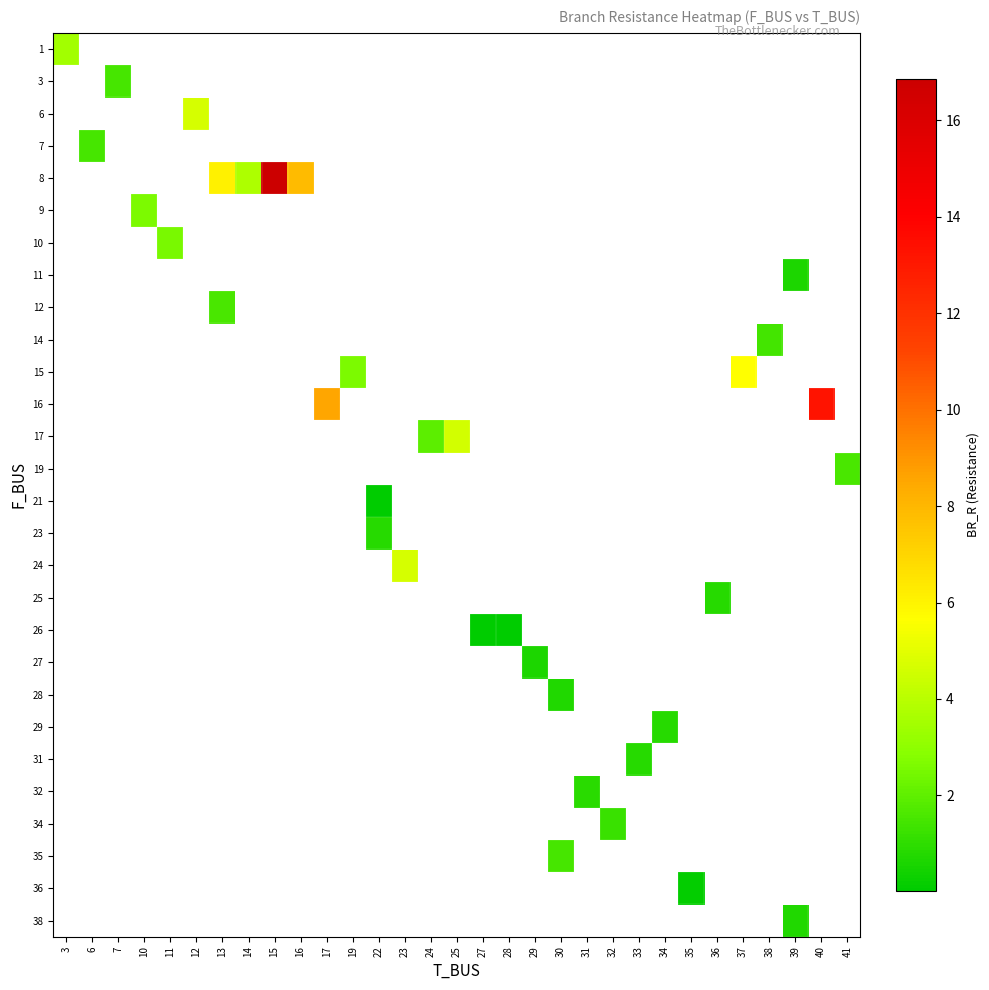

At how many categories does at least one series exceed 15?

1